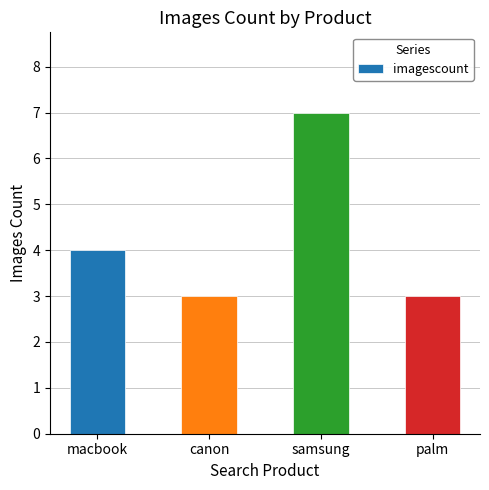

Is it true that the value at samsung is 7?

True